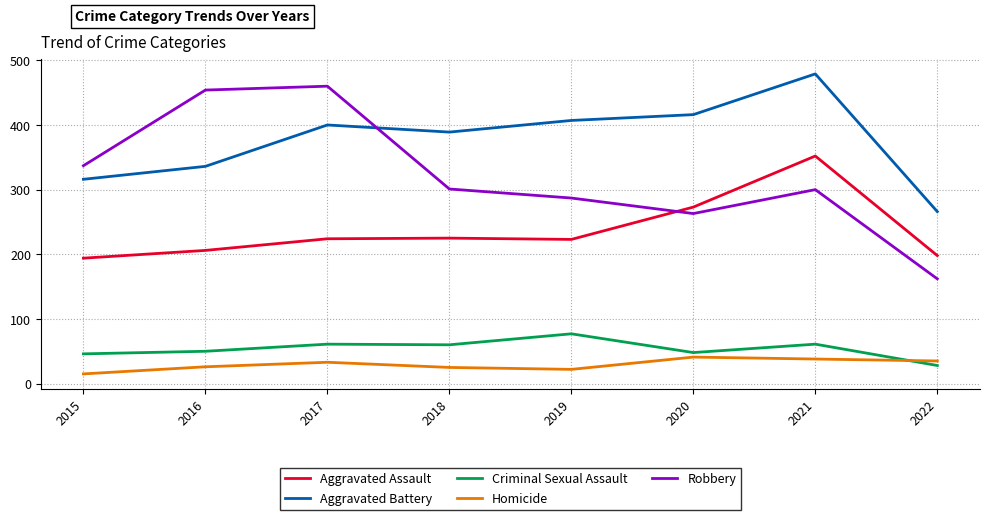

What is the difference between the maximum and second lowest values in the Criminal Sexual Assault series?

31